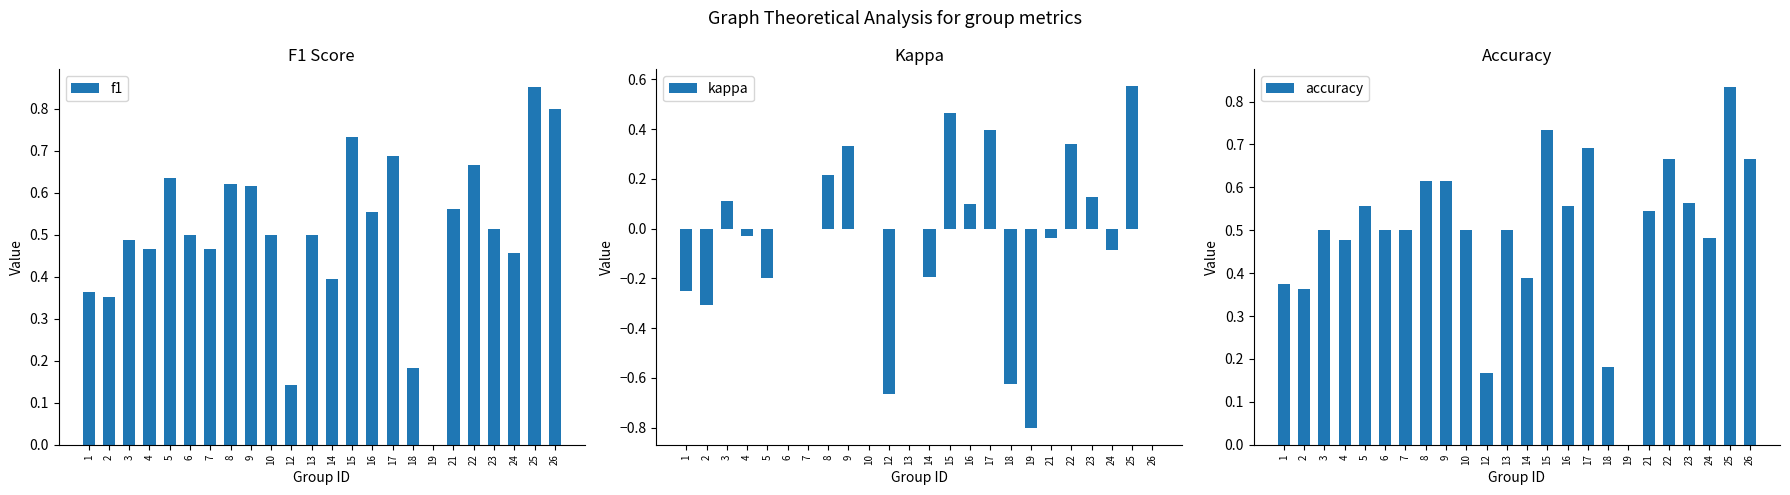

How many categories are shown in the chart?

24